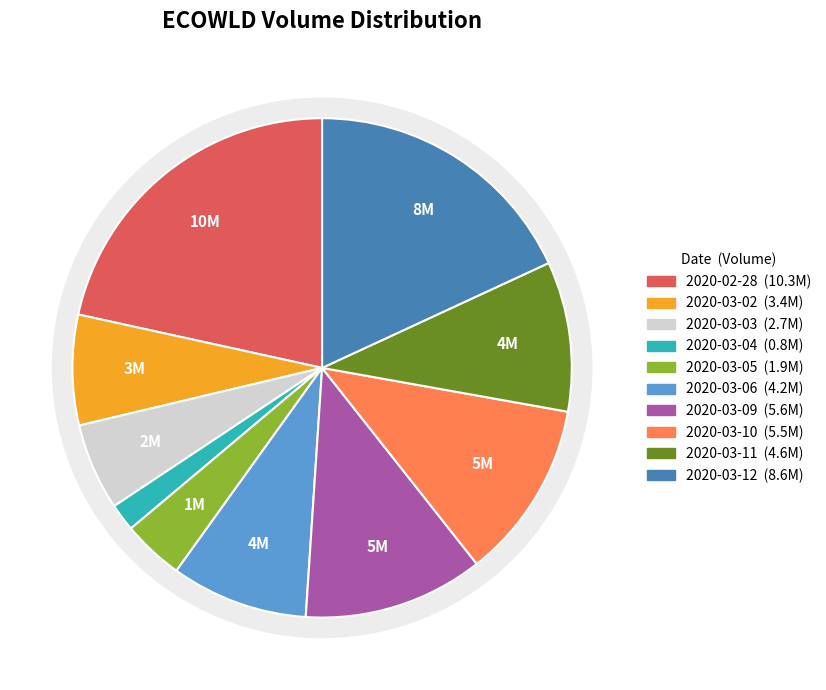

To the nearest percent, what portion does 2020-02-28 represent?

22%